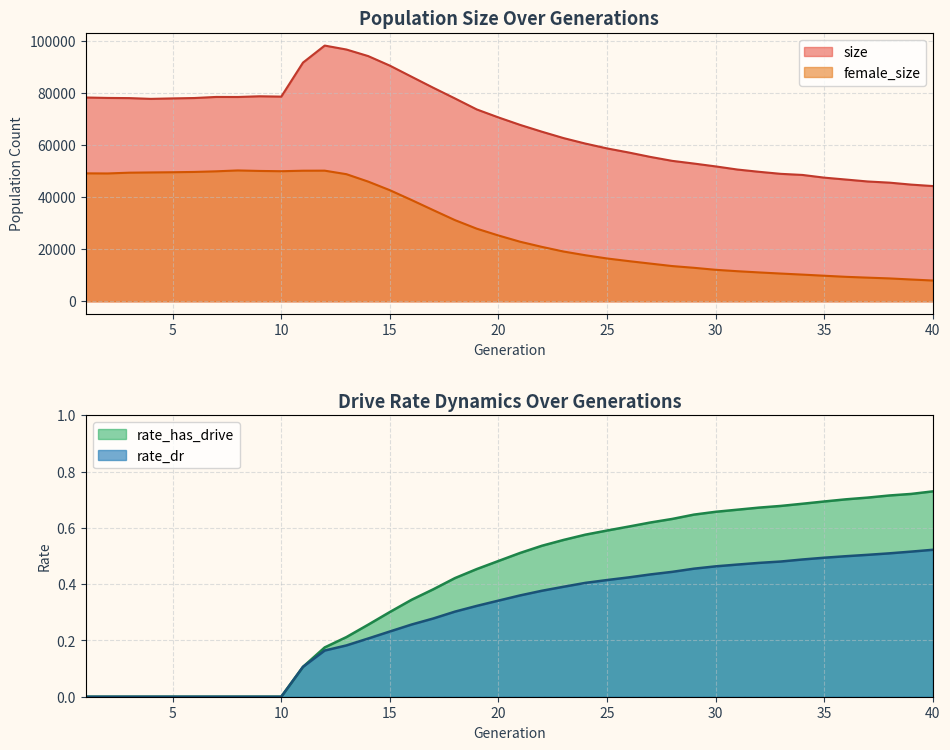

Reading left to right, extract all data points from this chart.

size: 1=78192.0	2=78025.0	3=77960.0	4=77663.0	5=77845.0	6=77991.0	7=78406.0	8=78388.0	9=78662.0	10=78532.0	11=91583.0	12=98115.0	13=96600.0	14=94087.0	15=90416.0	16=86159.0	17=81922.0	18=77815.0	19=73614.0	20=70544.0	21=67672.0	22=65066.0	23=62609.0	24=60515.0	25=58657.0	26=57083.0	27=55384.0	28=53880.0	29=52848.0	30=51752.0	31=50554.0	32=49680.0	33=48900.0	34=48476.0	35=47441.0	36=46713.0	37=45970.0	38=45524.0	39=44771.0	40=44213.0
female_size: 1=49089.0	2=49047.0	3=49343.0	4=49436.0	5=49516.0	6=49630.0	7=49868.0	8=50207.0	9=50013.0	10=49904.0	11=50101.0	12=50122.0	13=48769.0	14=45931.0	15=42628.0	16=38854.0	17=34969.0	18=31134.0	19=27864.0	20=25251.0	21=22844.0	22=20880.0	23=19091.0	24=17674.0	25=16431.0	26=15416.0	27=14461.0	28=13518.0	29=12852.0	30=12085.0	31=11543.0	32=11077.0	33=10644.0	34=10238.0	35=9807.0	36=9388.0	37=9073.0	38=8779.0	39=8363.0	40=7969.0
rate_dr: 1=0.0	2=0.0	3=0.0	4=0.0	5=0.0	6=0.0	7=0.0	8=0.0	9=0.0	10=0.0	11=0.1	12=0.2	13=0.2	14=0.2	15=0.2	16=0.3	17=0.3	18=0.3	19=0.3	20=0.3	21=0.4	22=0.4	23=0.4	24=0.4	25=0.4	26=0.4	27=0.4	28=0.4	29=0.5	30=0.5	31=0.5	32=0.5	33=0.5	34=0.5	35=0.5	36=0.5	37=0.5	38=0.5	39=0.5	40=0.5
rate_has_drive: 1=0.0	2=0.0	3=0.0	4=0.0	5=0.0	6=0.0	7=0.0	8=0.0	9=0.0	10=0.0	11=0.1	12=0.2	13=0.2	14=0.3	15=0.3	16=0.3	17=0.4	18=0.4	19=0.5	20=0.5	21=0.5	22=0.5	23=0.6	24=0.6	25=0.6	26=0.6	27=0.6	28=0.6	29=0.6	30=0.7	31=0.7	32=0.7	33=0.7	34=0.7	35=0.7	36=0.7	37=0.7	38=0.7	39=0.7	40=0.7